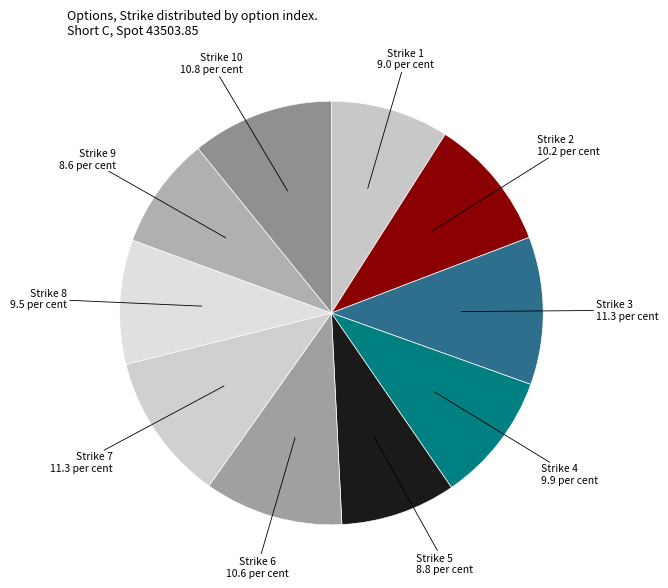

Which has a higher value, Strike 3 11.3 per cent or Strike 8 9.5 per cent?

Strike 3 11.3 per cent